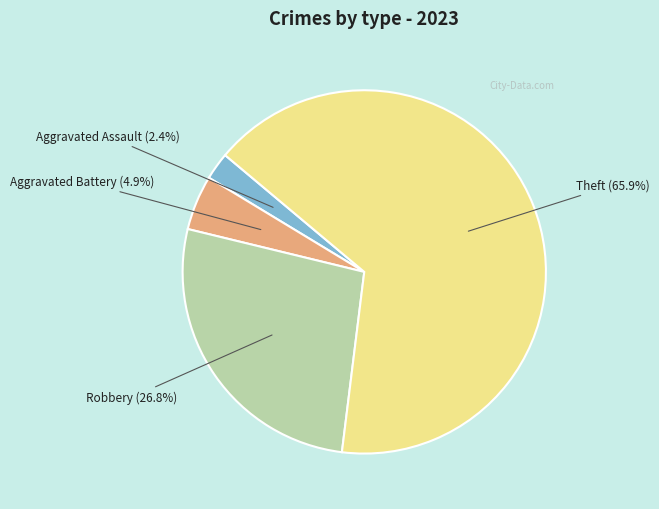

To the nearest percent, what is the average slice percentage?

25%